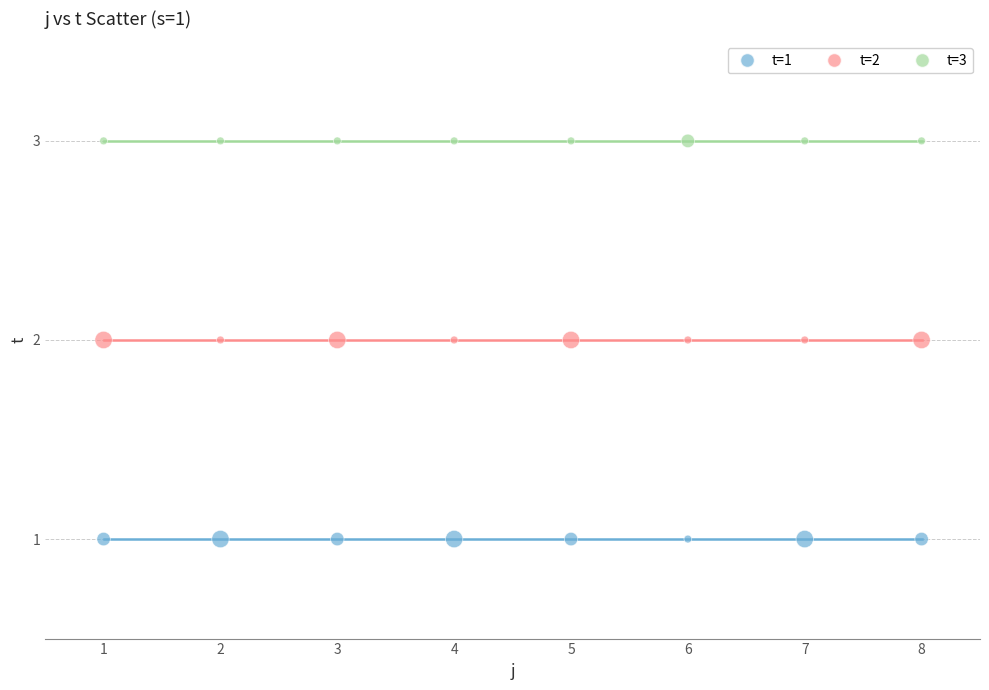

Which series reaches the minimum Y coordinate?

t=1